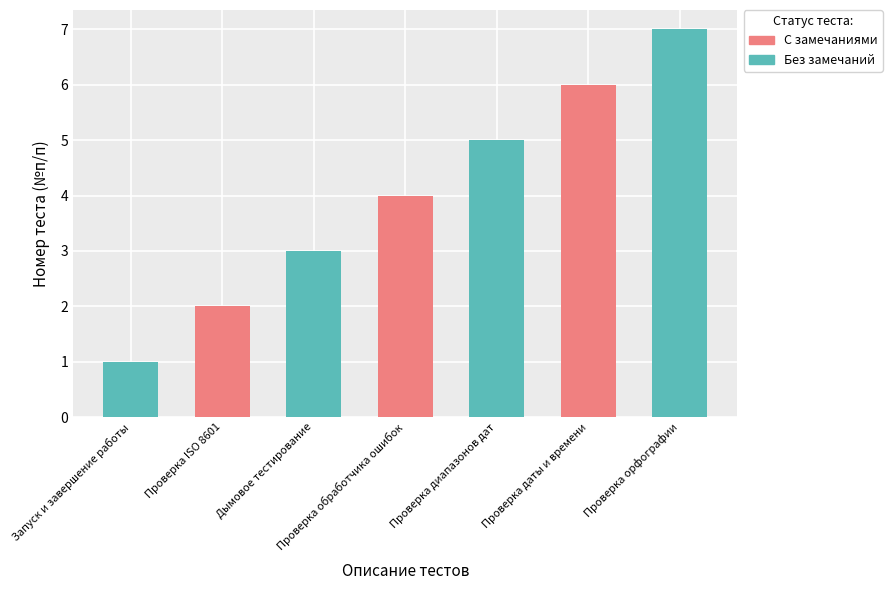

Which category has the lowest value across all series?

Запуск и завершение работы